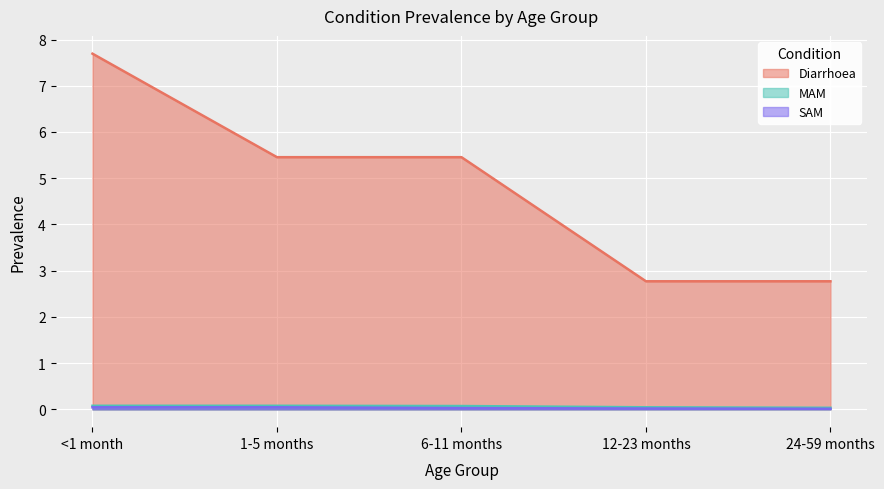

Which series has the largest range (max minus min)?

Diarrhoea